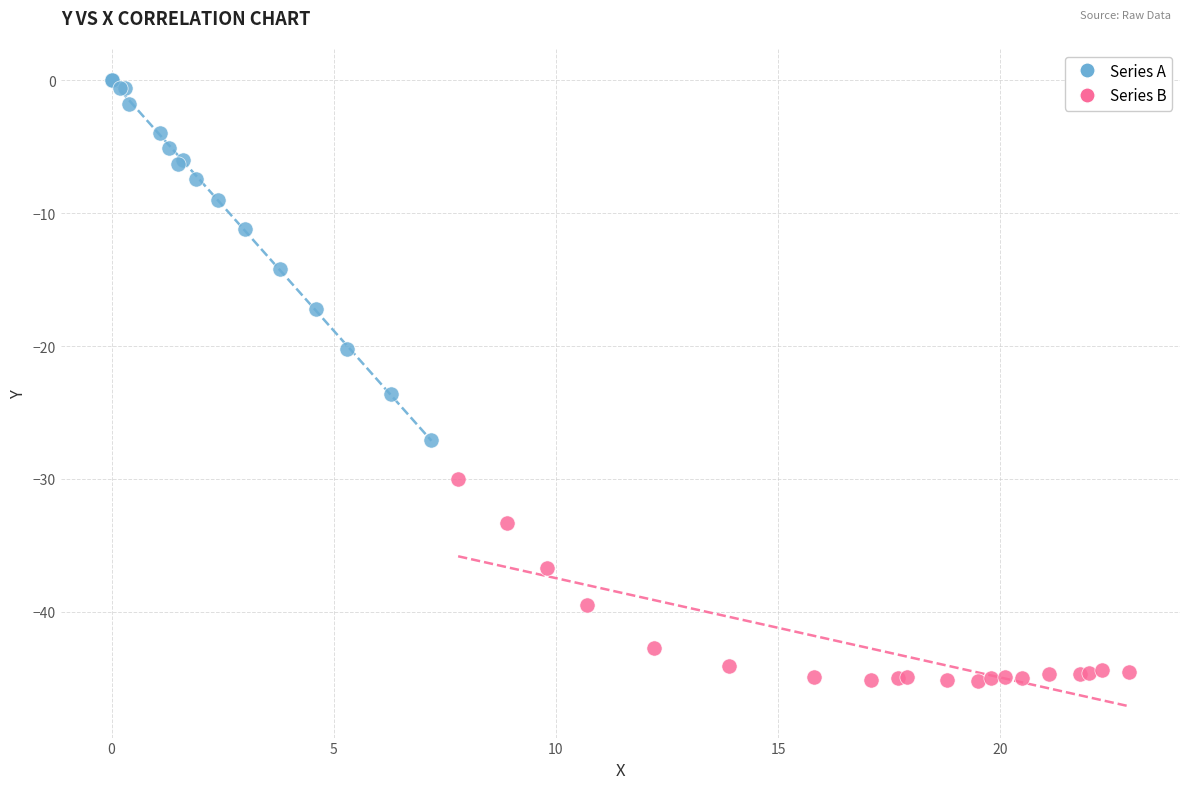

Which series reaches the maximum Y coordinate?

Series A